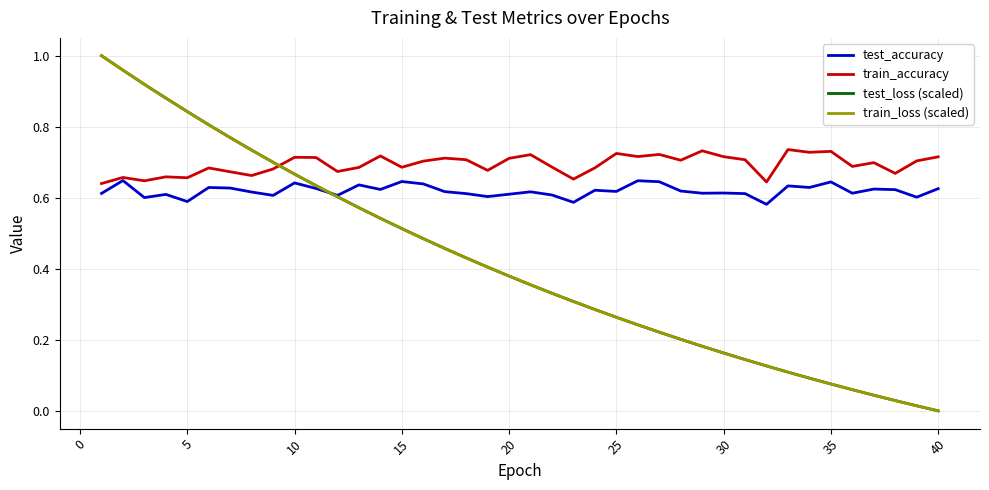

What is the sum of all train_loss (scaled) values?

16.5